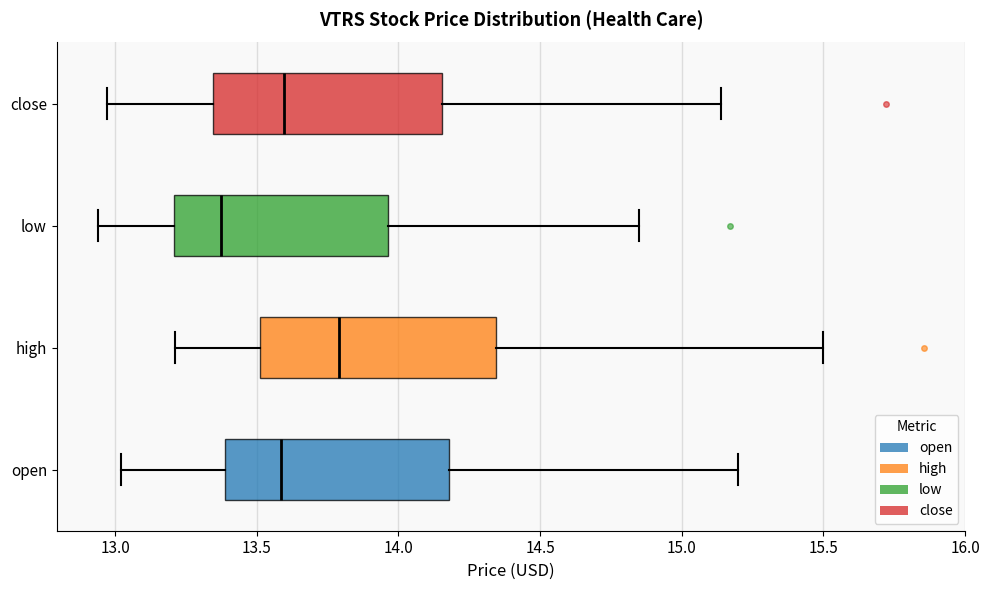

Which box has the furthest to the left median line?

low